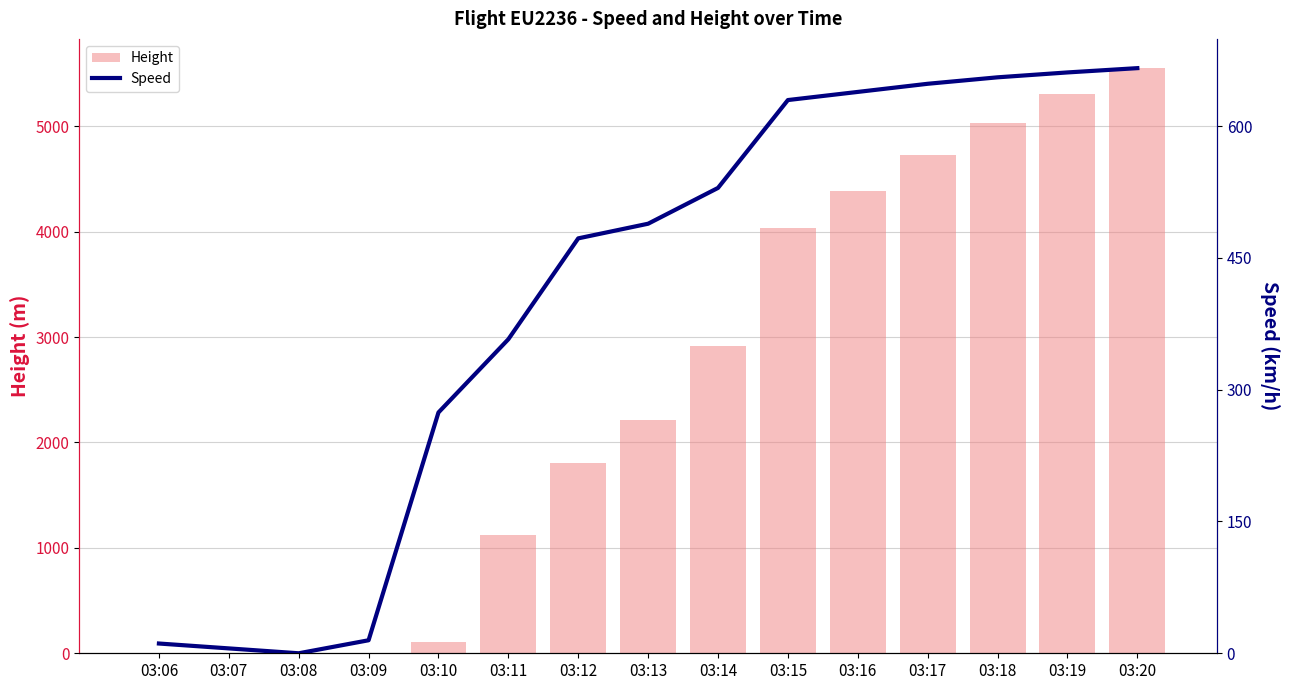

Which series has the largest total across all categories?

Height